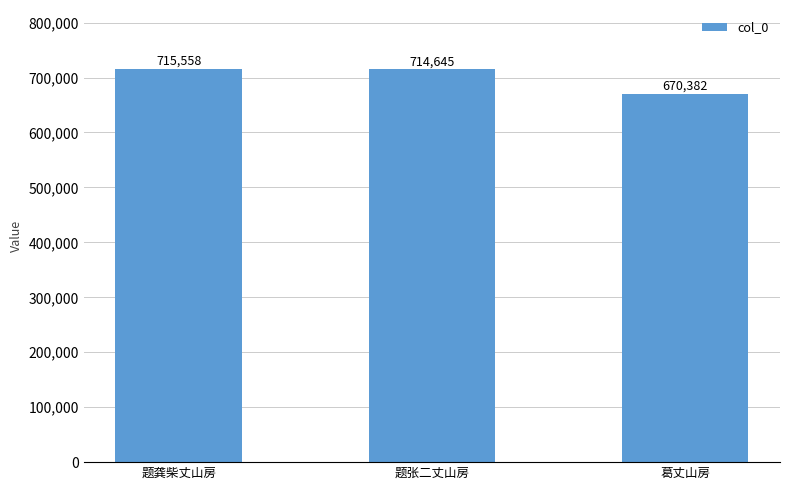

What is the label of the 1st bar from the left?

题龚柴丈山房